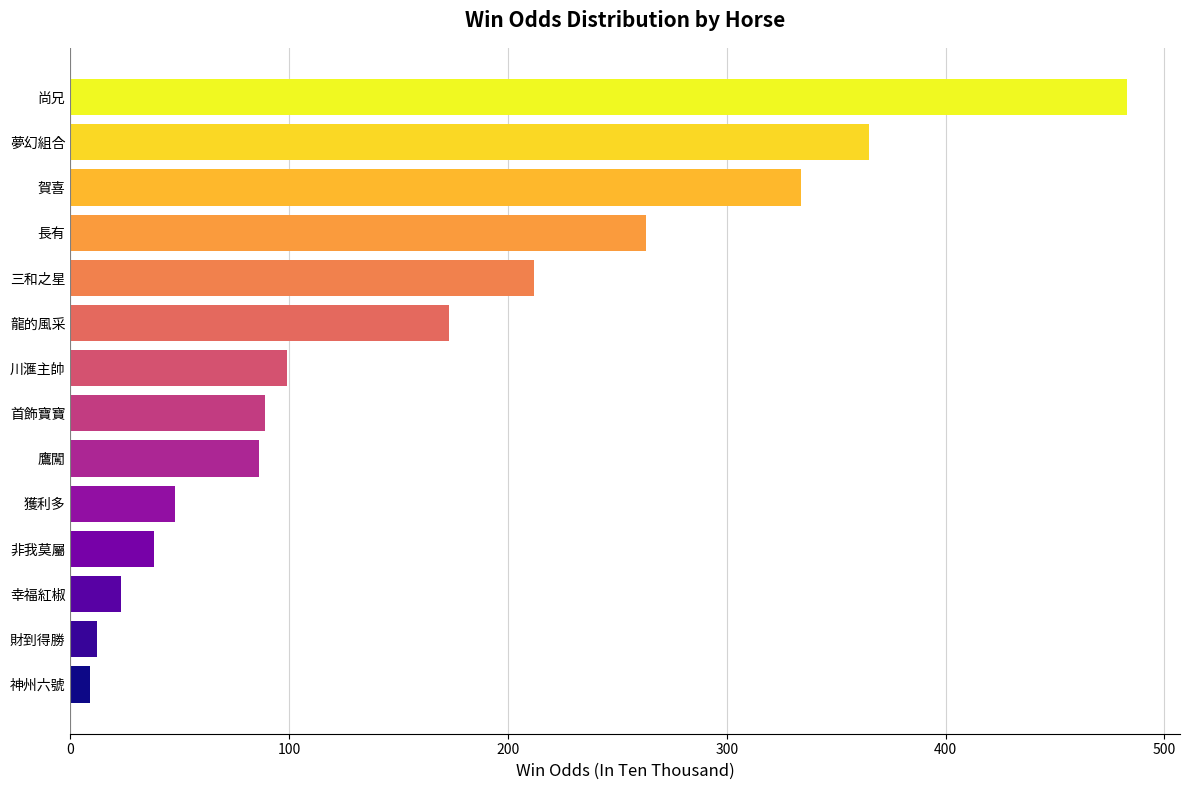

Approximately how many times larger is the value at 賀喜 compared to 尚兄?

0.7